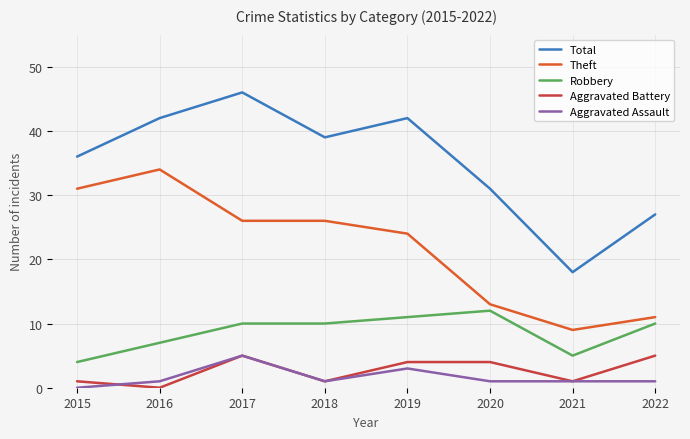

How many lines are shown in the chart?

5